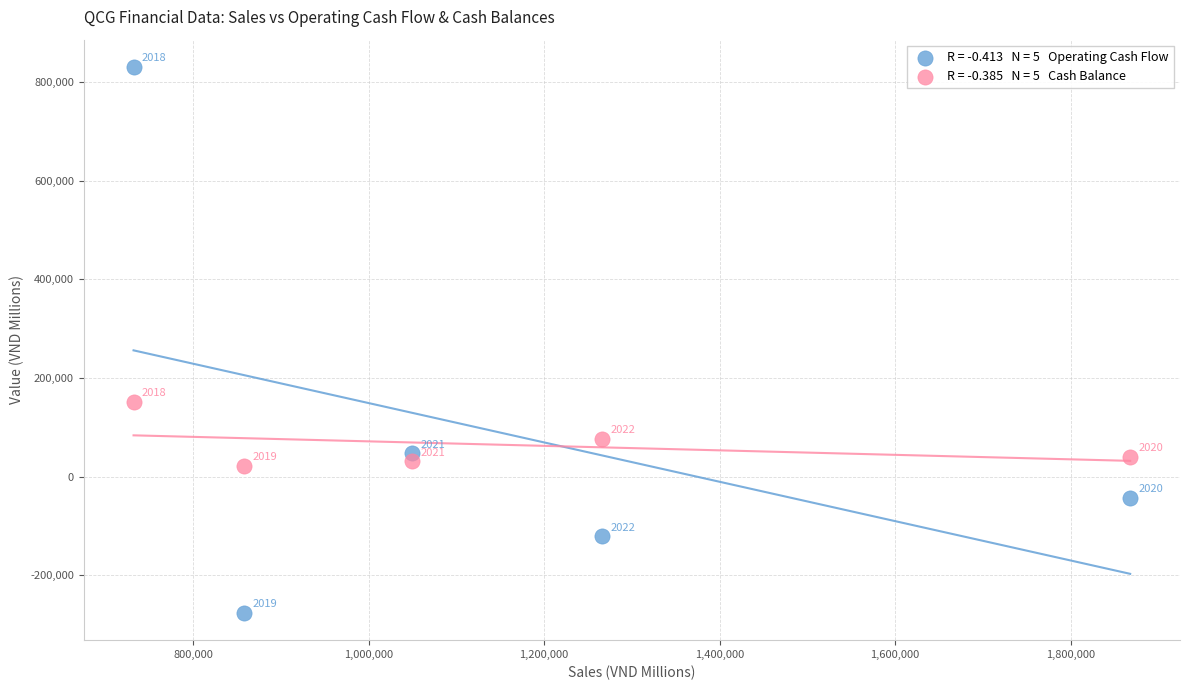

Across all data points, what is the range of Y values (max minus min)?

1106951